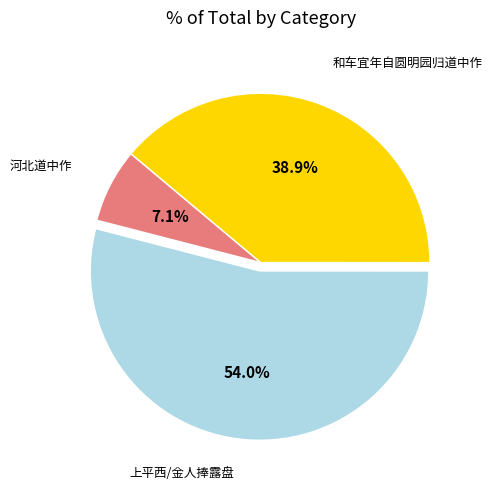

To the nearest percent, what is the difference between the largest and smallest slice percentages?

47%